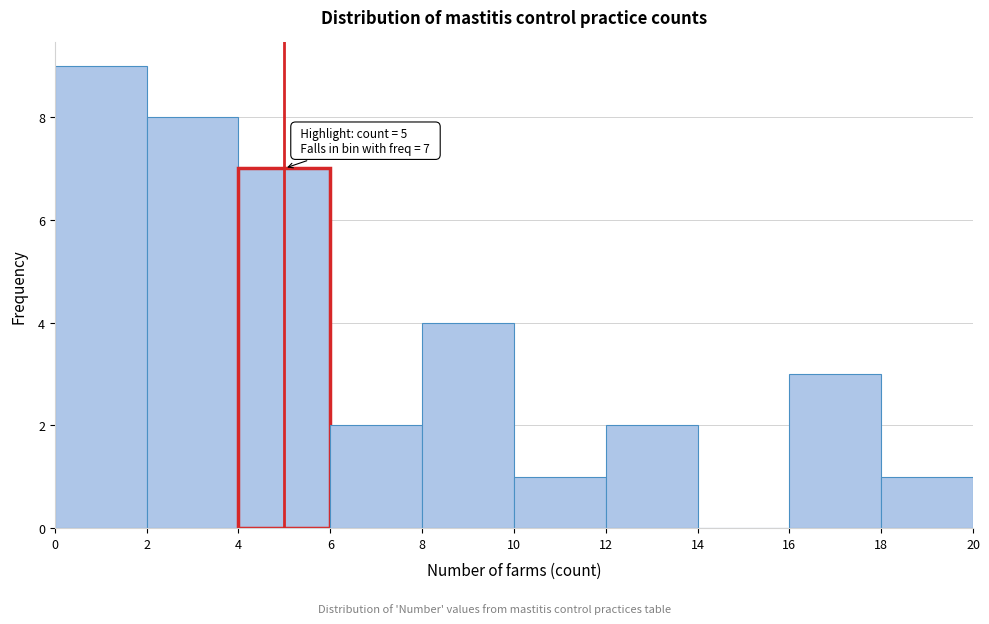

Which range on the x-axis has the tallest bar?

0 to 2